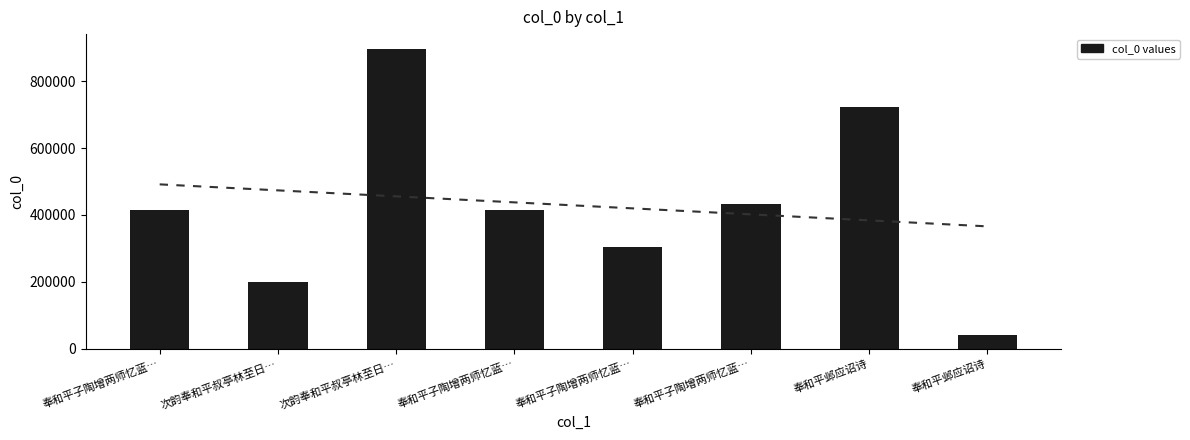

Rank the categories by value from highest to lowest.

次韵奉和平叔亭林至日…, 奉和平邺应诏诗, 奉和平子陶增两师忆蓝…, 奉和平子陶增两师忆蓝…, 奉和平子陶增两师忆蓝…, 奉和平子陶增两师忆蓝…, 次韵奉和平叔亭林至日…, 奉和平邺应诏诗